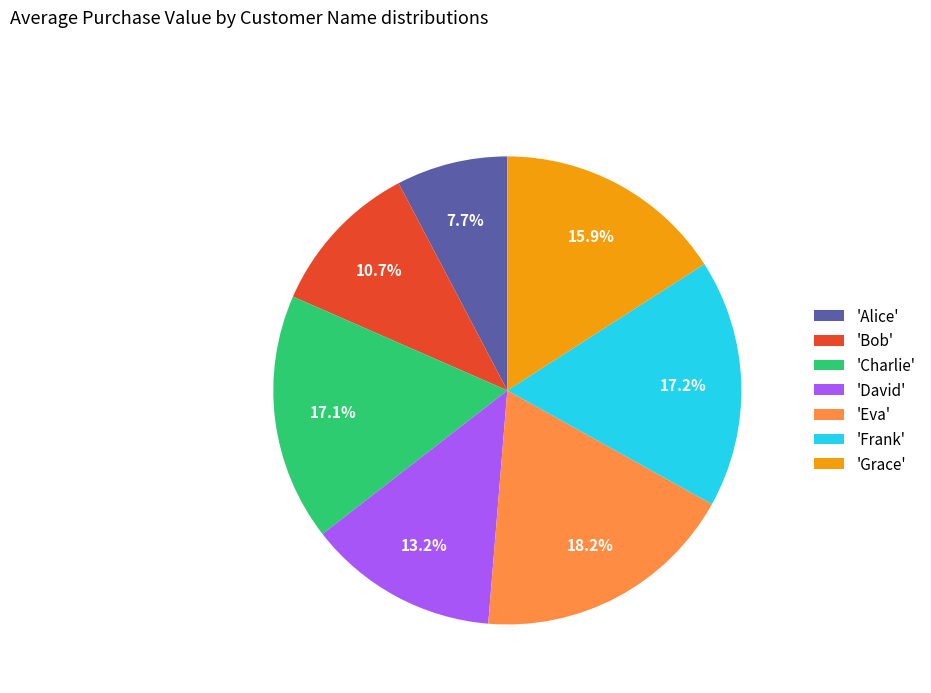

Is there a majority slice in this chart?

No